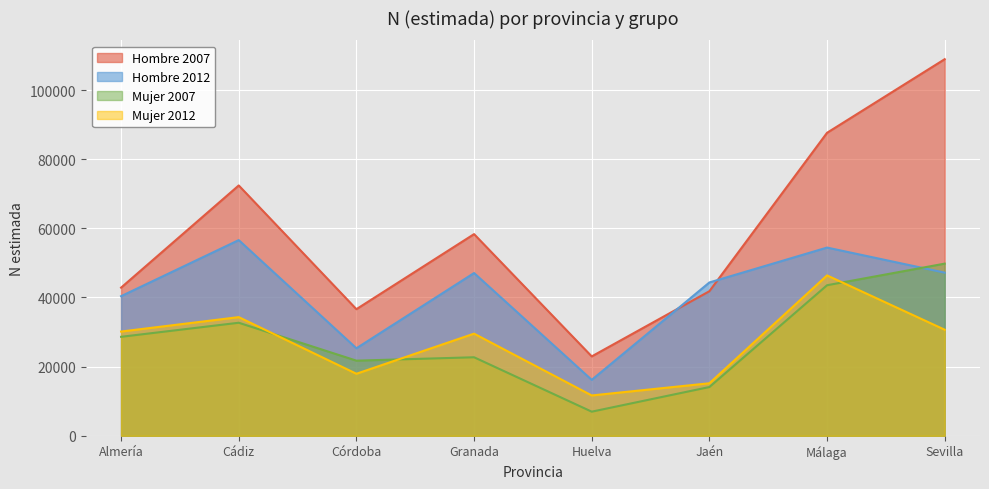

How many data points in Mujer 2007 are above 28619?

3